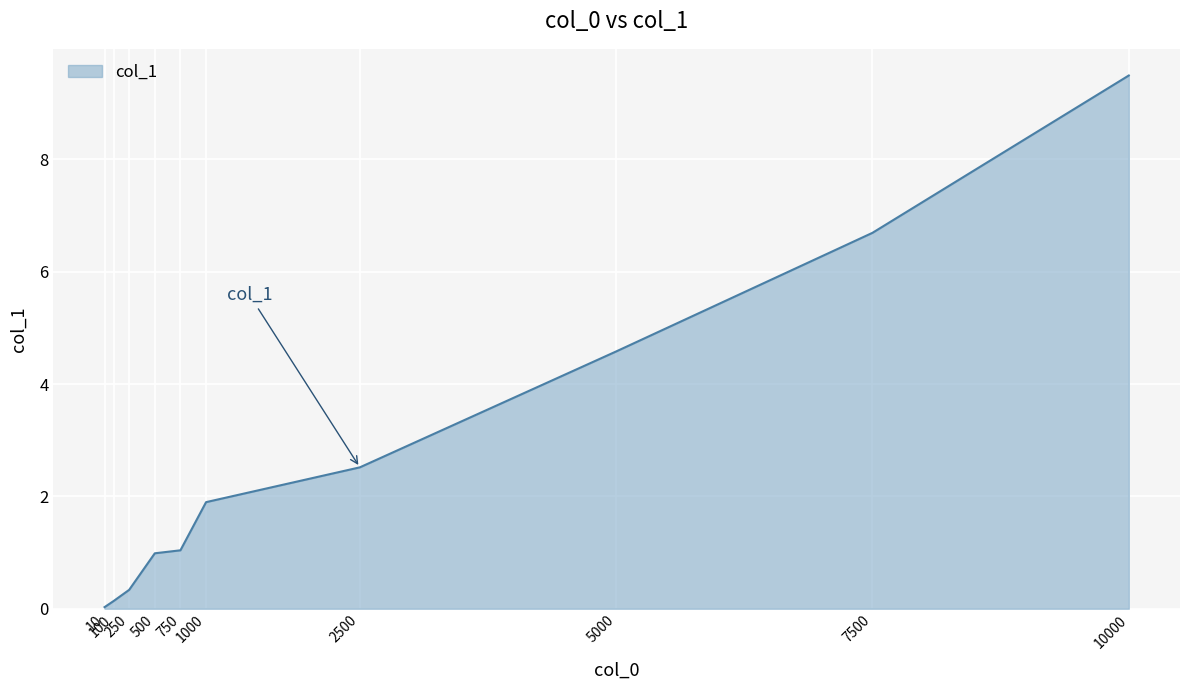

What is the sum of the values at 100 and 500?

1.1